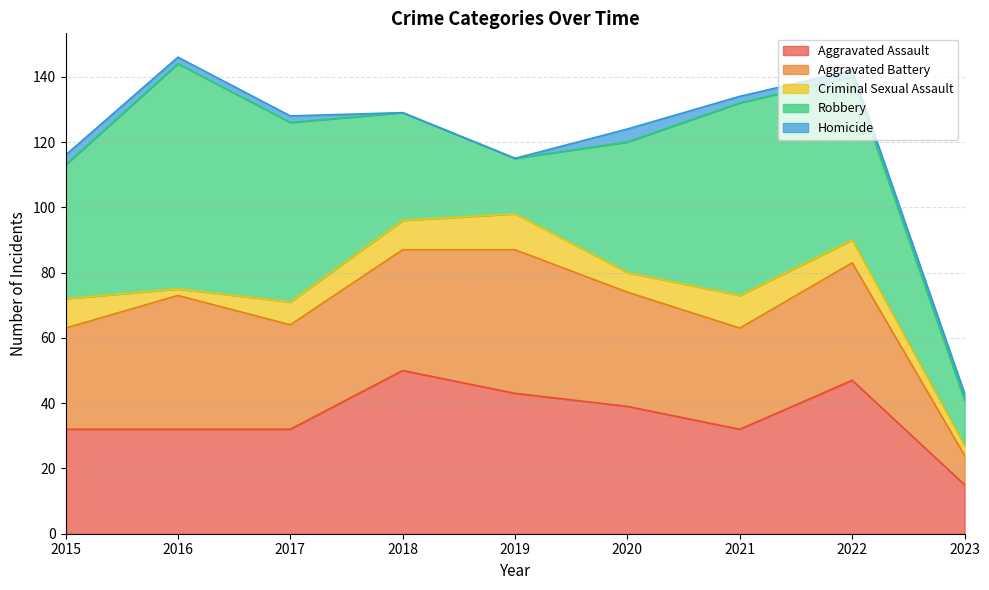

How many times do Aggravated Battery and Robbery cross each other?

2